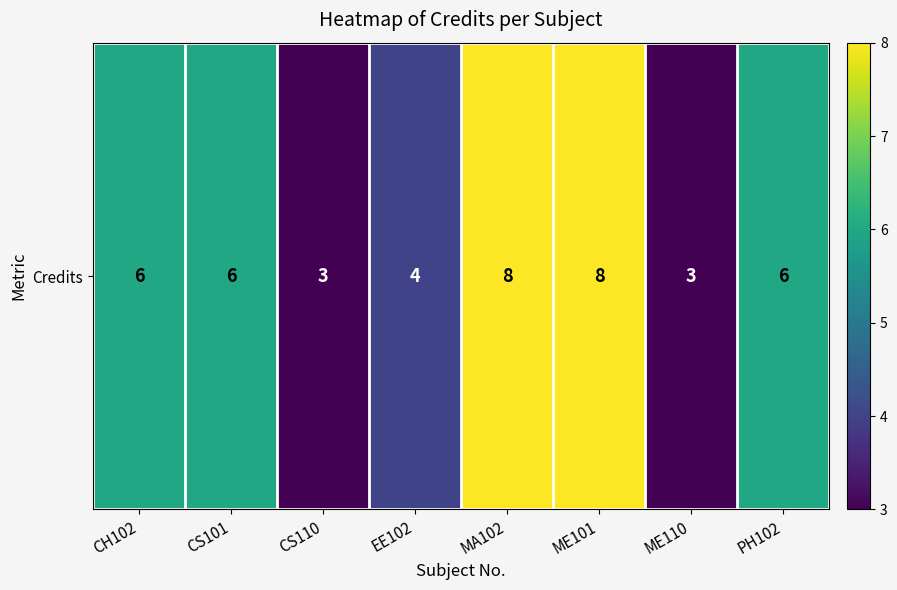

List the labels in order of value, smallest first.

CS110, ME110, EE102, CH102, CS101, PH102, MA102, ME101